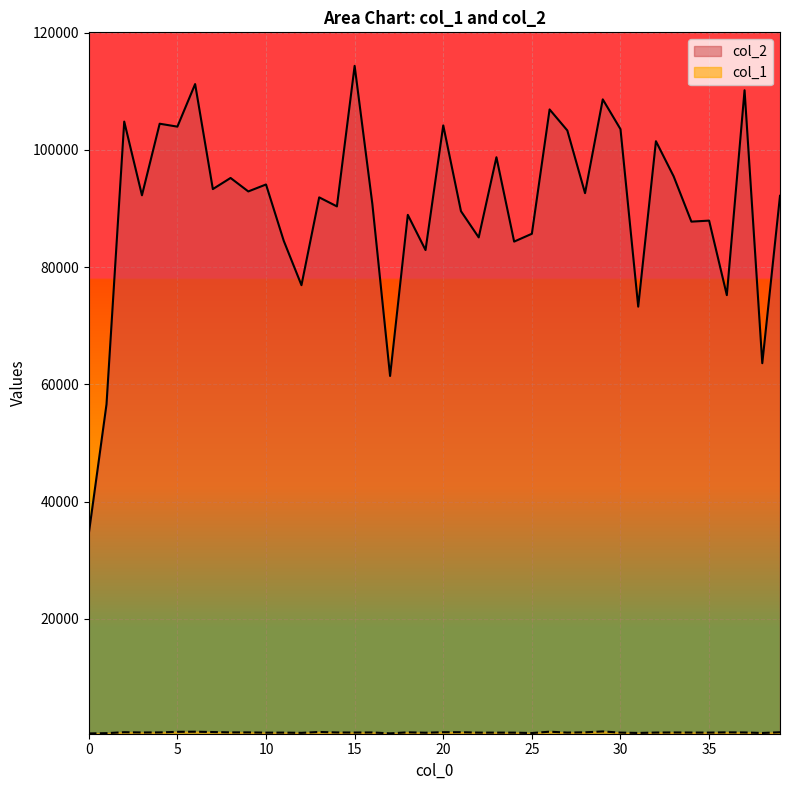

True or false: col_1 and col_2 cross at least once.

False